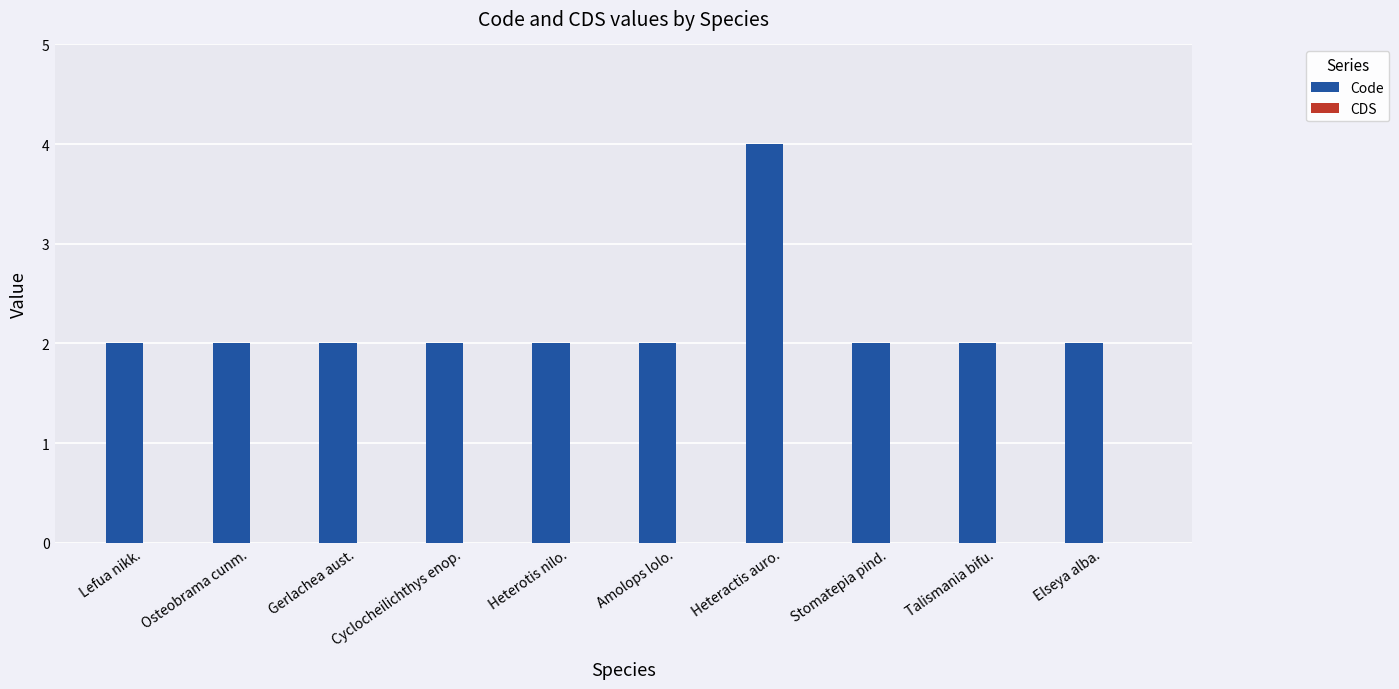

The chart shows a value of 1 at Cyclocheilichthys enop.. True or false?

False